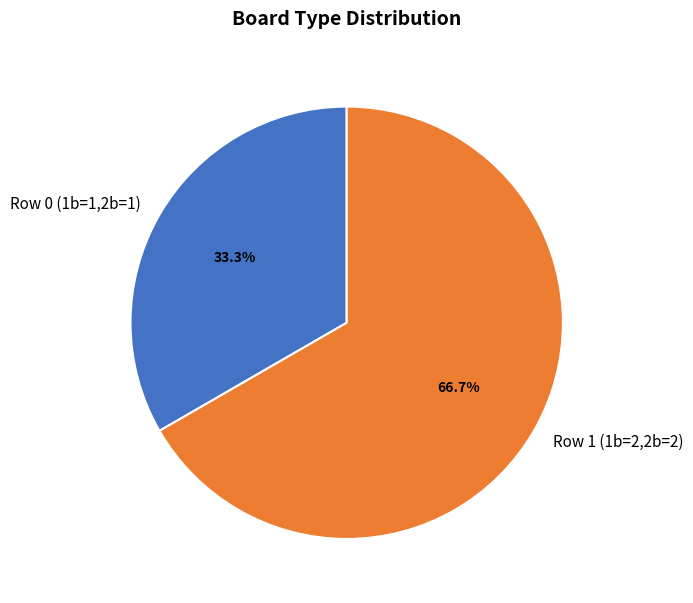

Do Row 1 (1b=2,2b=2) and Row 0 (1b=1,2b=1) together represent more than half of the pie?

Yes